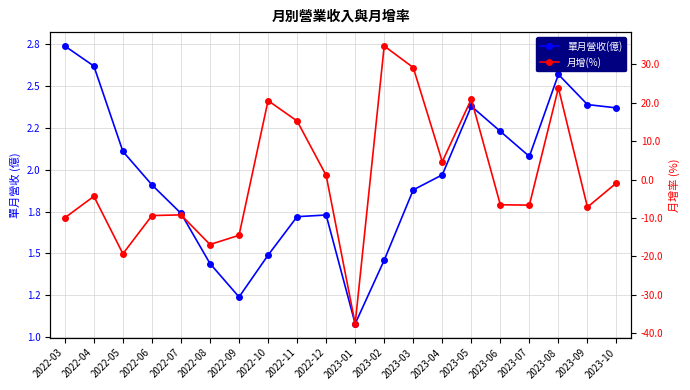

Reading left to right, list all the values displayed in this chart.

單月營收(億): 2.7	2.6	2.1	1.9	1.7	1.4	1.2	1.5	1.7	1.7	1.1	1.5	1.9	2.0	2.4	2.2	2.1	2.6	2.4	2.4
月增(%): -9.9	-4.4	-19.3	-9.4	-9.2	-16.9	-14.5	20.5	15.2	1.1	-37.5	34.7	29.1	4.6	20.9	-6.6	-6.7	23.8	-7.2	-0.9